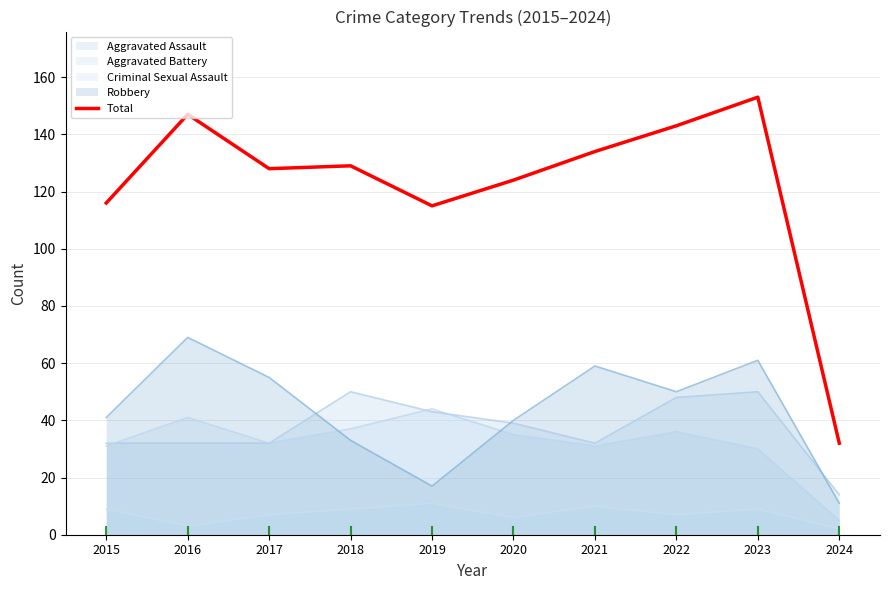

True or false: the data shows 208 at 2018.

False